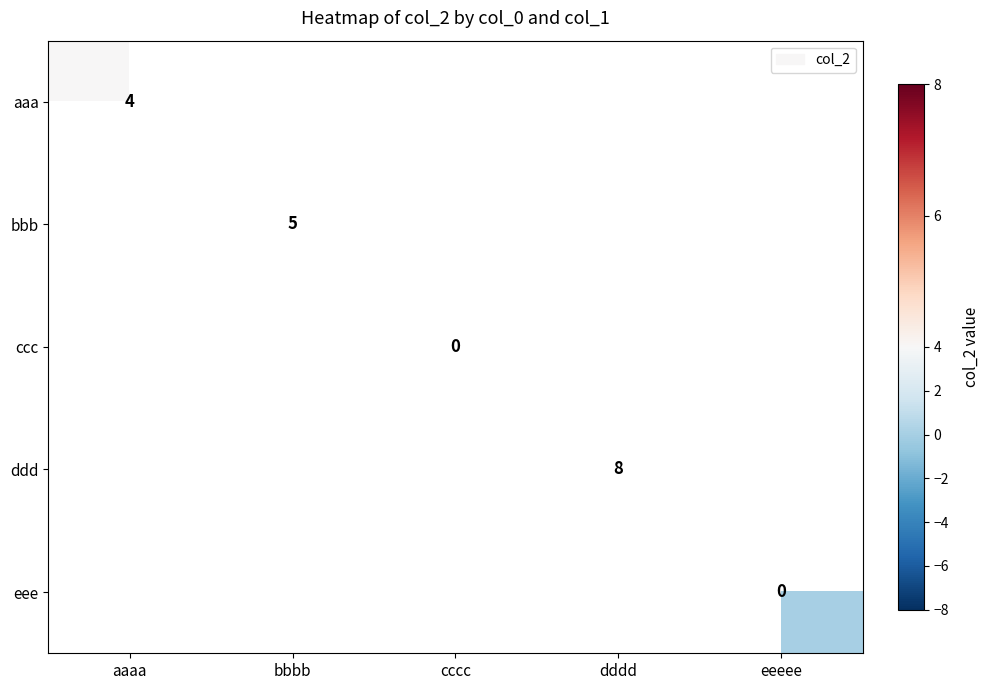

True or false: ddd has a value of 8 at dddd.

True